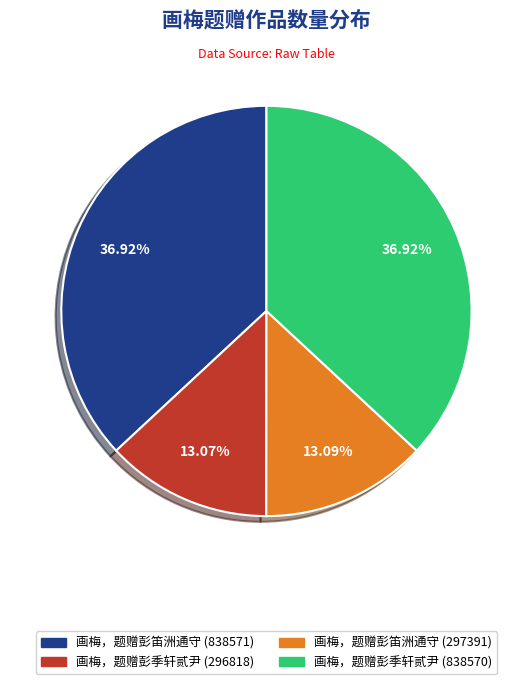

Is 画梅，题赠彭季轩贰尹 (838570) the majority of the pie?

No